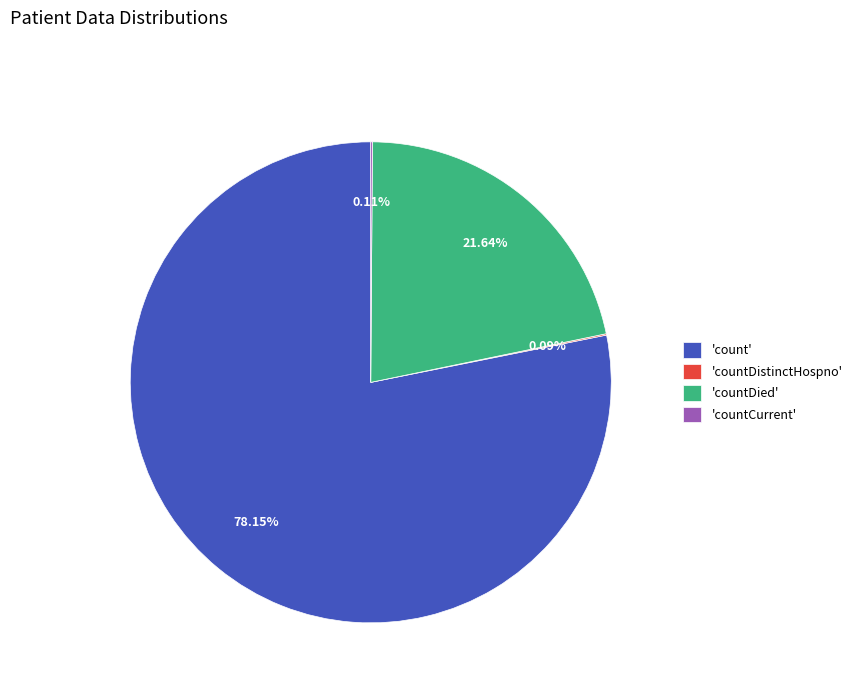

Which slice represents more than half of the pie?

'count'